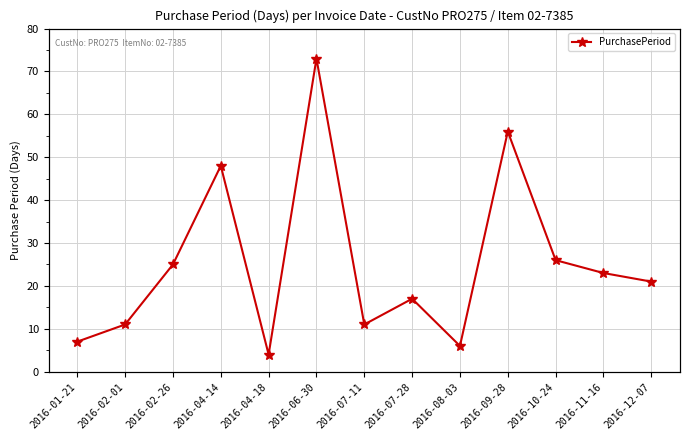

The chart shows a value of 11 at 2016-02-01. True or false?

True